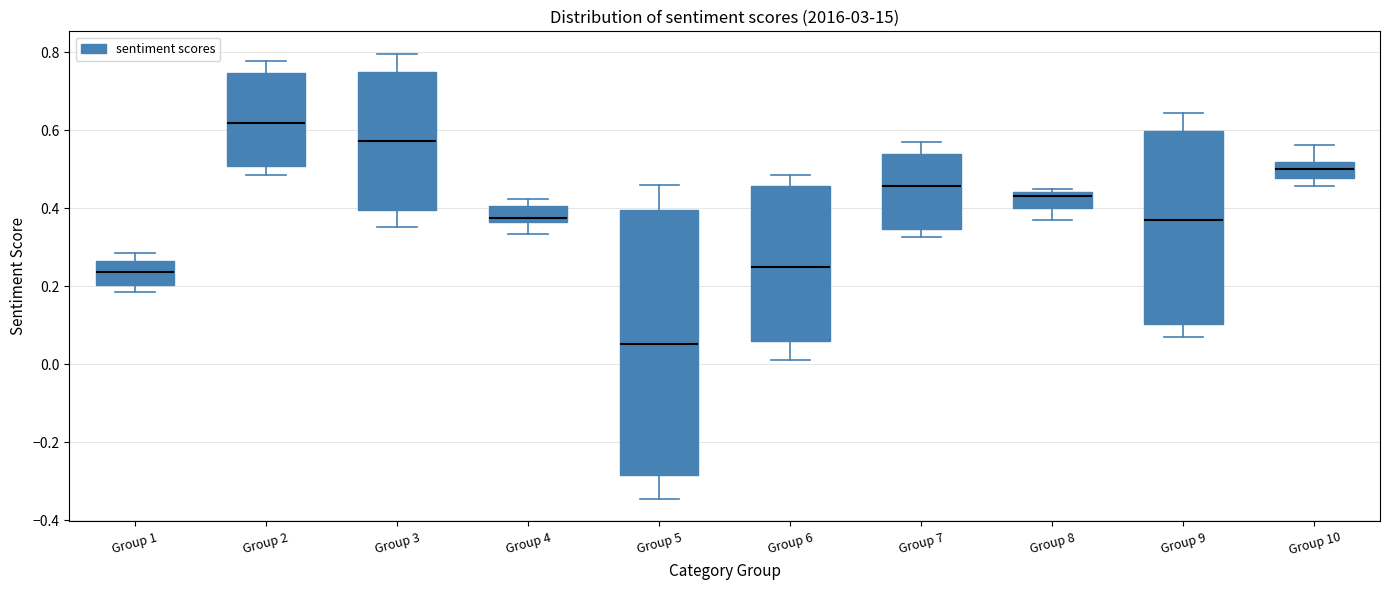

Which box is the tallest, from its lower edge to its upper edge?

Group 5